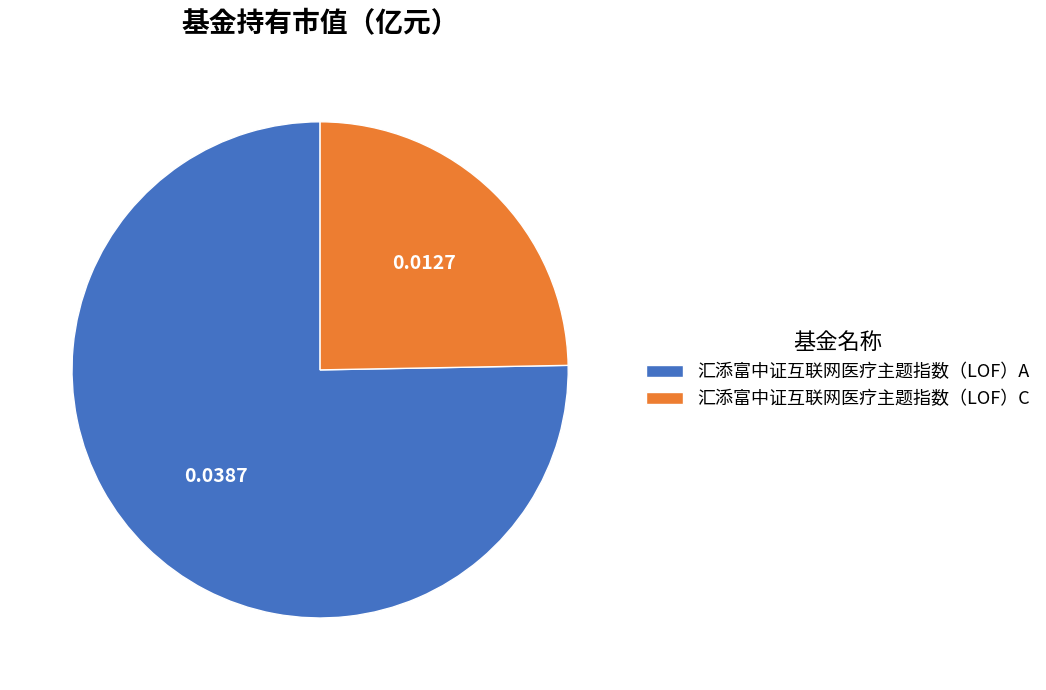

Count the number of slices in the pie.

2